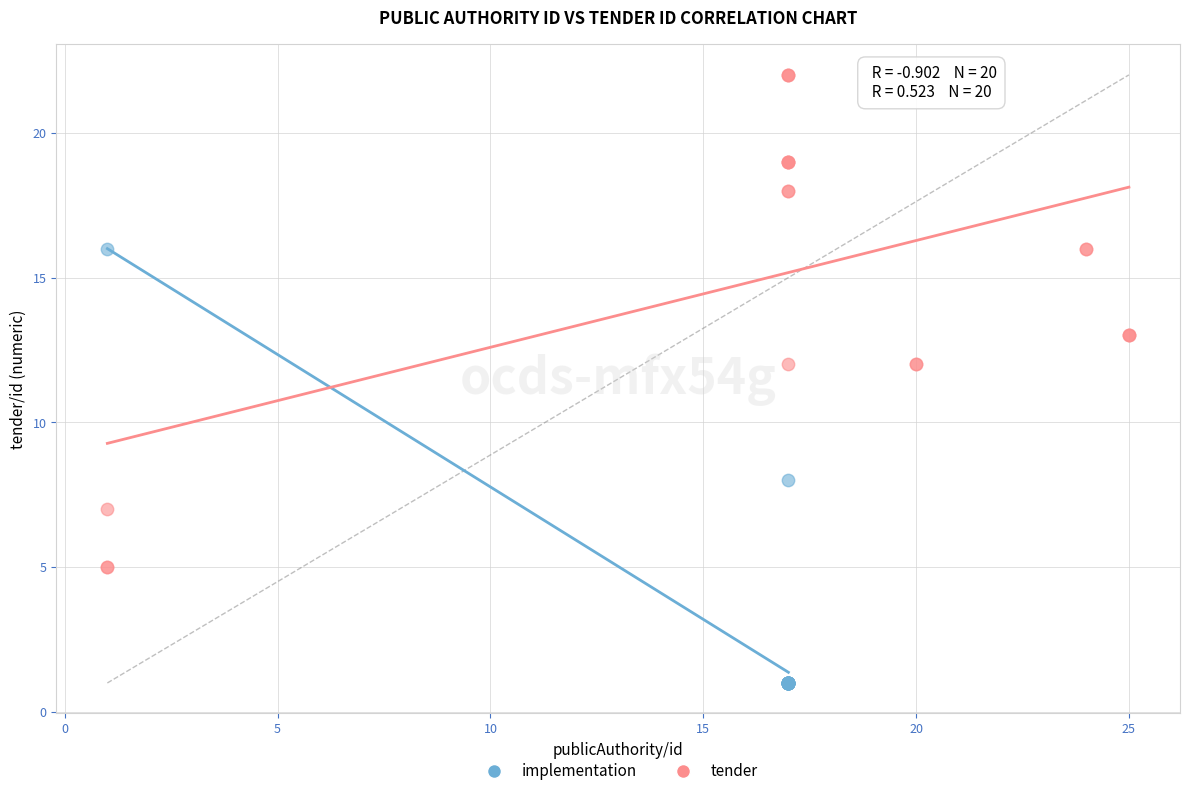

Which series contains the lowest Y value?

implementation